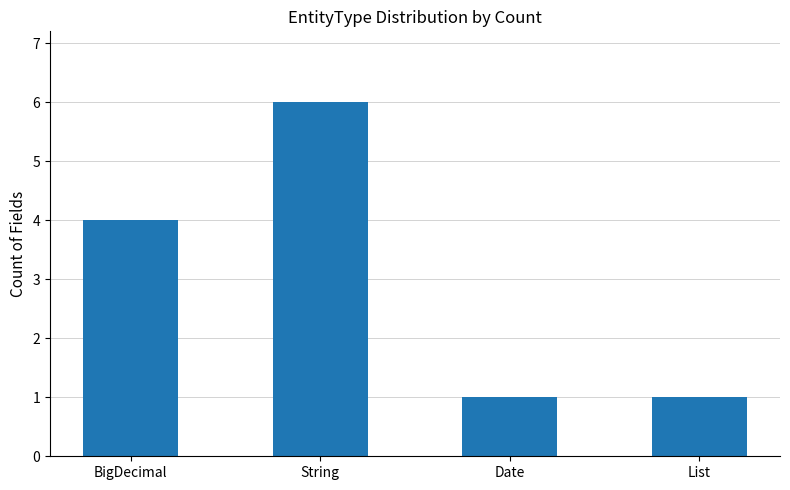

Which category has the highest value across all series?

String